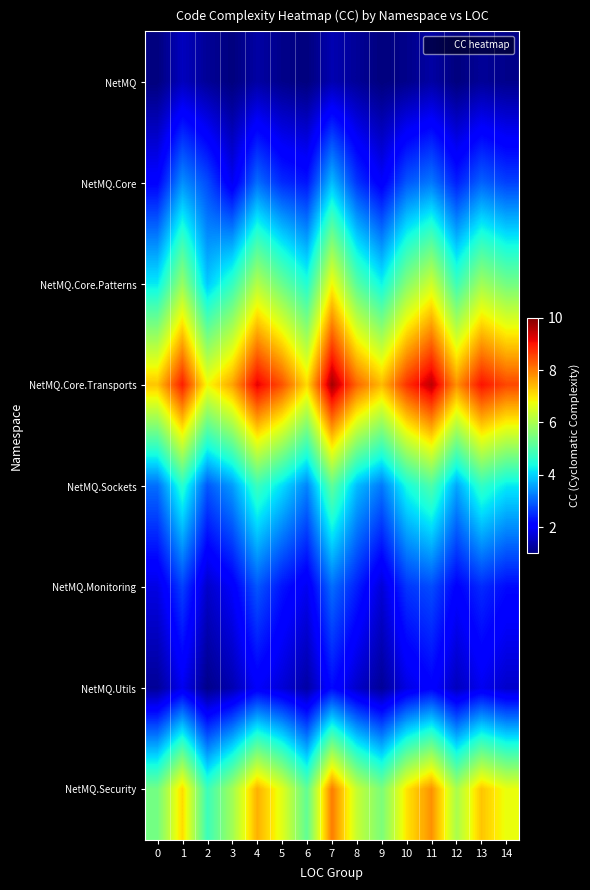

How many data points does each series have?

15